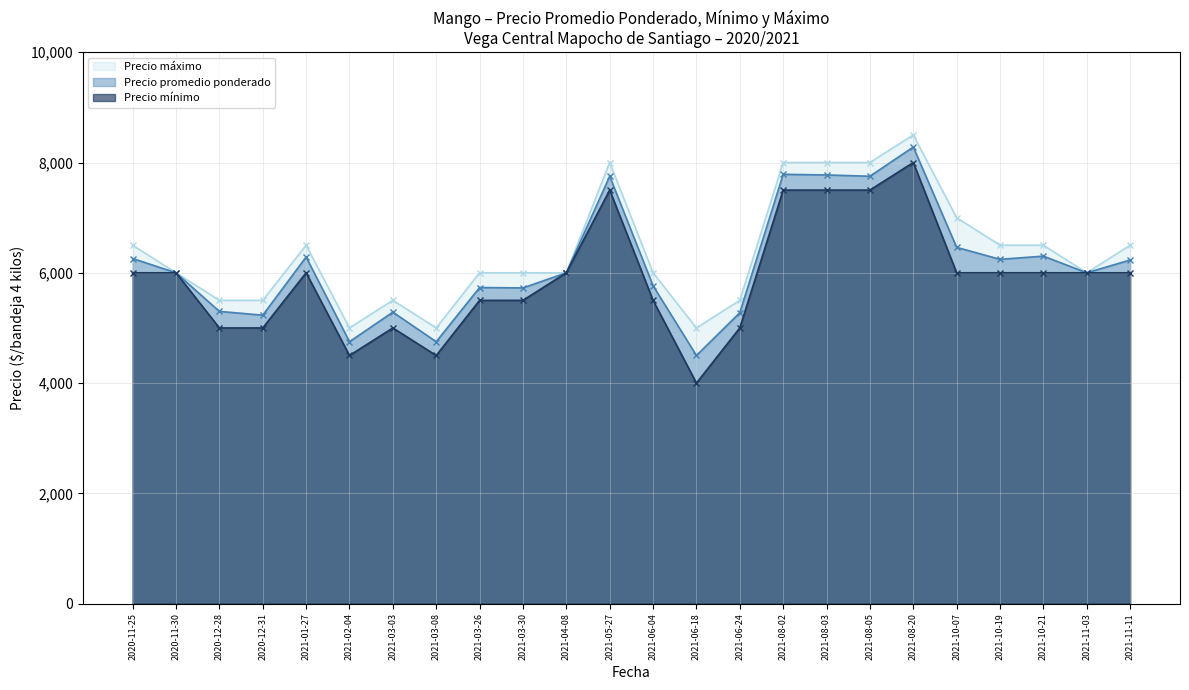

The value of Precio éé mínimo at 37 is 2445. True or false?

False